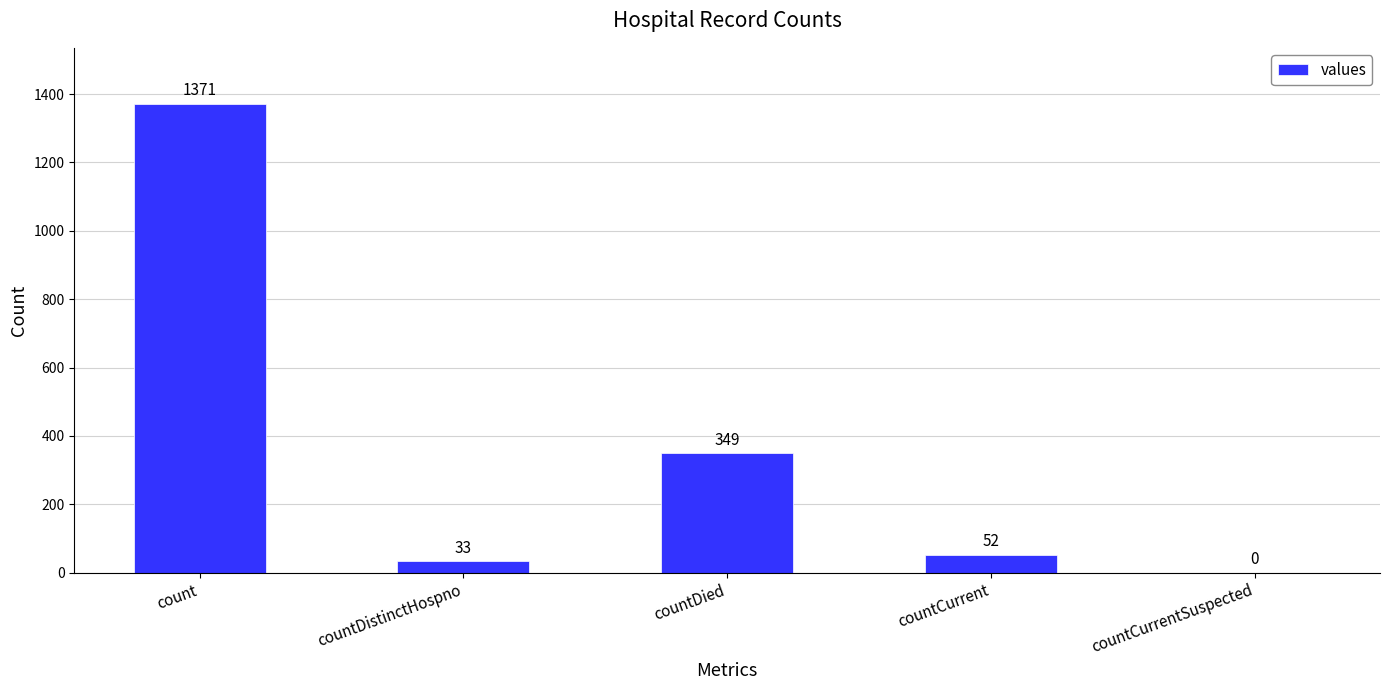

Is it true that the value at countCurrent is 52?

True